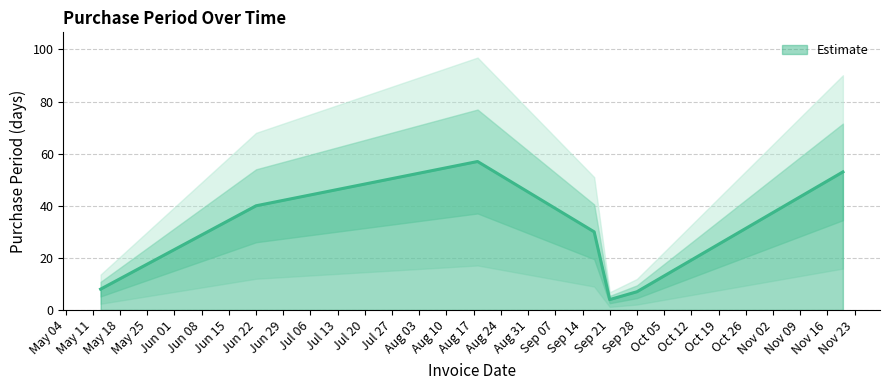

Which category has the lowest value in the Estimate series?

Sep 21